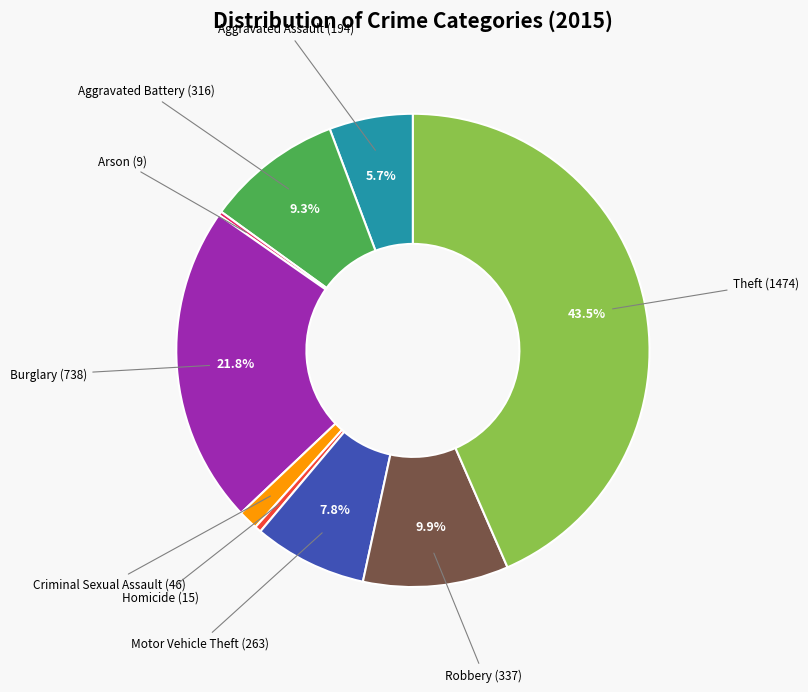

Which slice is the largest?

Theft